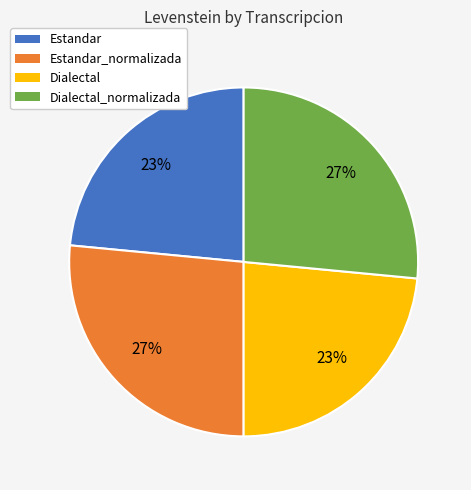

Approximately how many times larger is the value at Estandar compared to Dialectal?

1.0